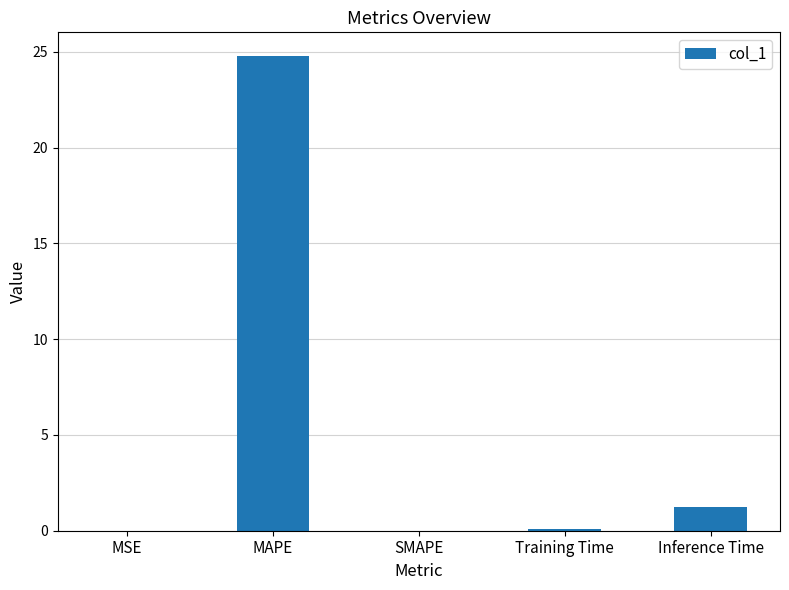

Which has a higher value, Inference Time or SMAPE?

Inference Time